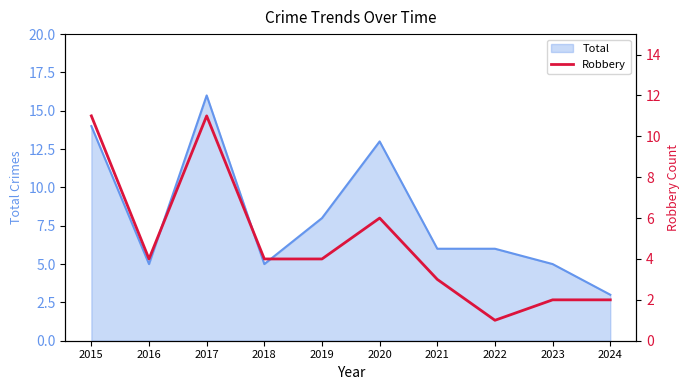

Which category has the lowest value in the Total series?

2024